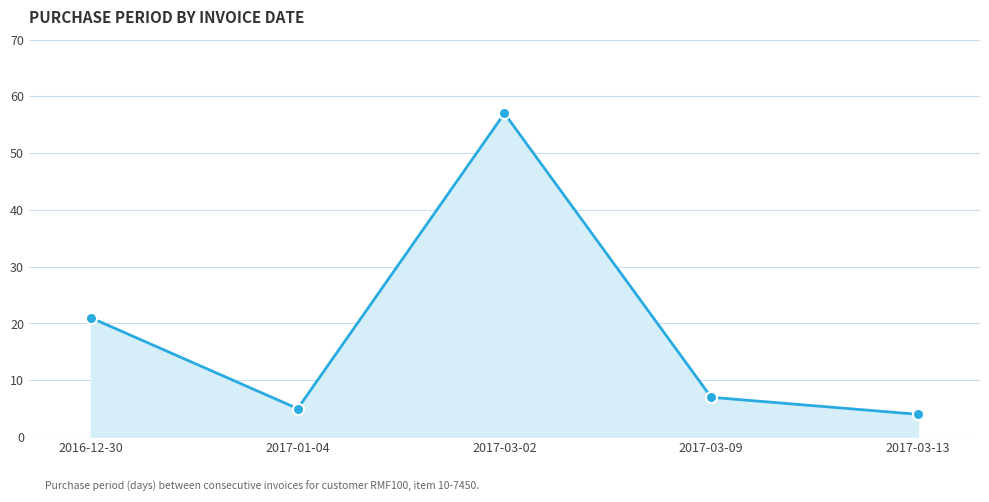

What is the ratio of the value at 2017-01-04 to the value at 2017-03-02?

0.1